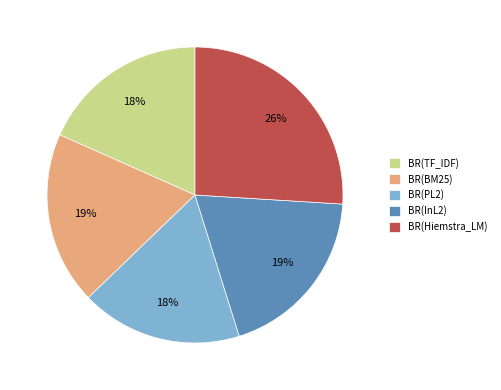

To the nearest percent, what is the average slice percentage?

20%